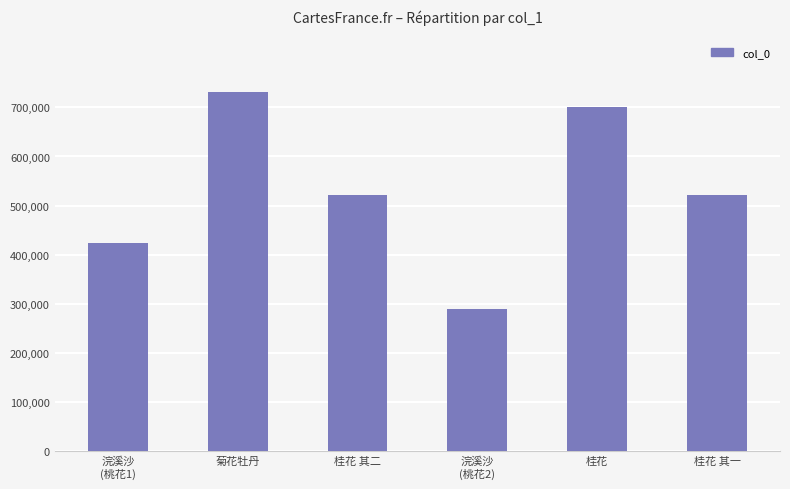

What is the maximum value shown in the chart?

731546